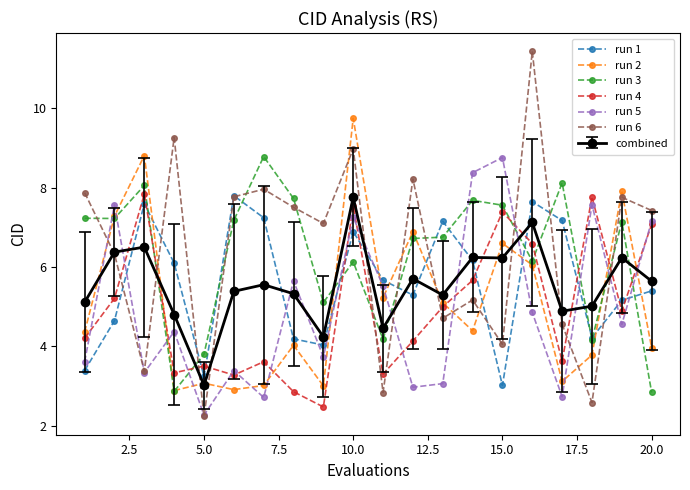

How many interior local peaks does the run 5 series have?

7